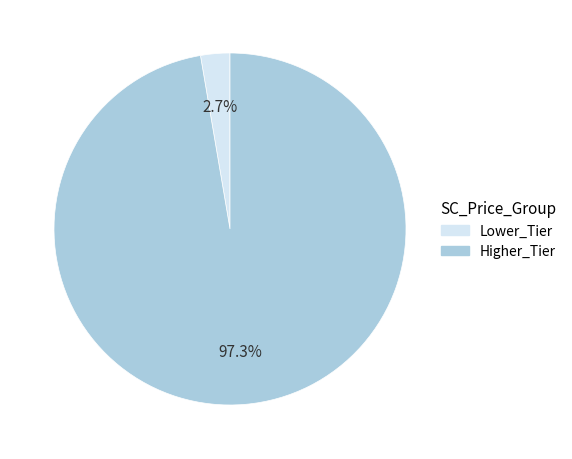

How many slices are in this pie chart?

2